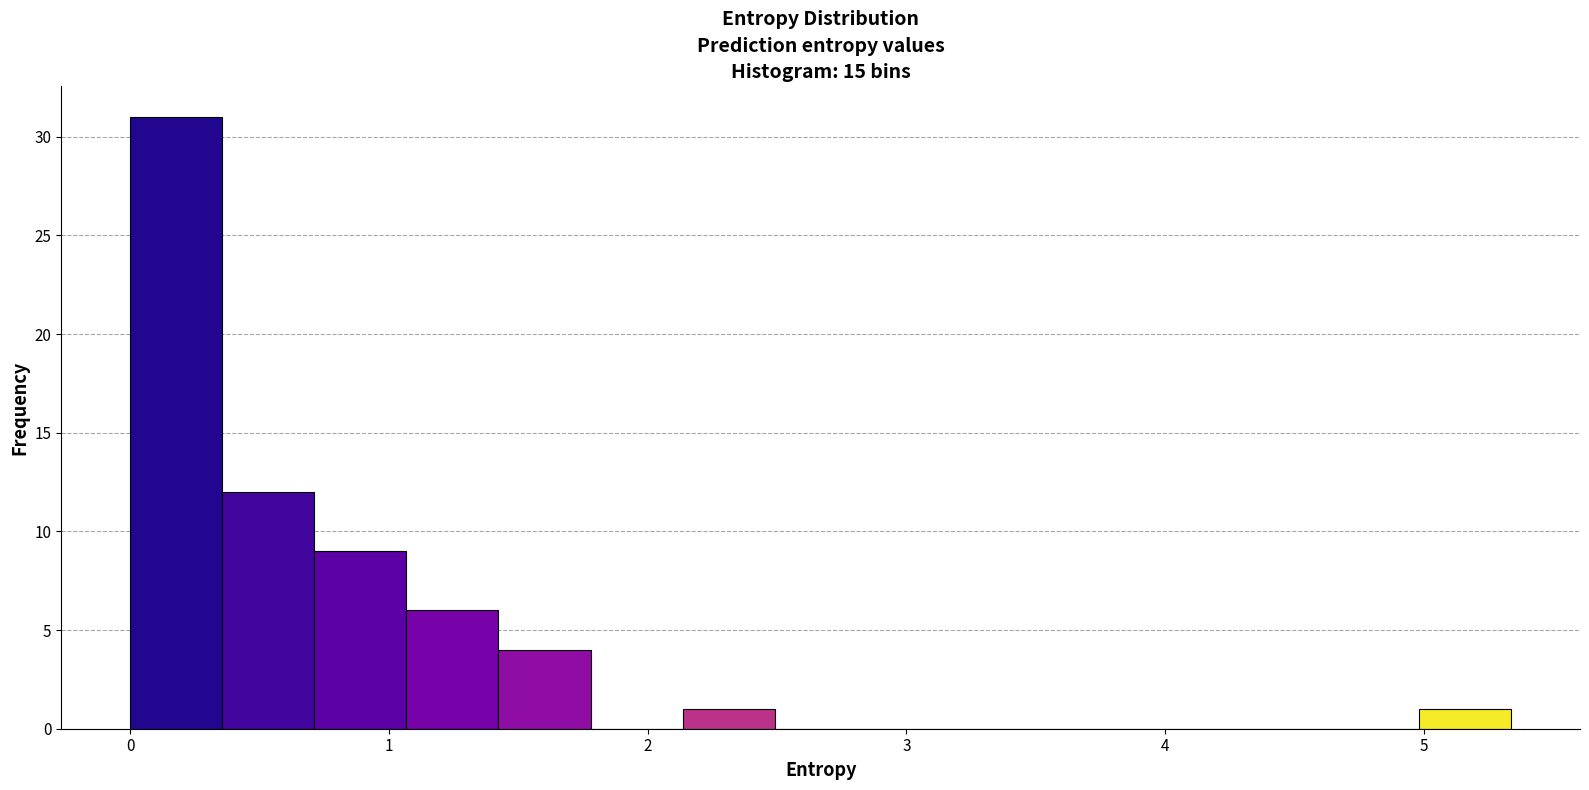

Around what value on the x-axis is the tallest bar? Give the approximate position of its centre, as read against the axis.

0.2